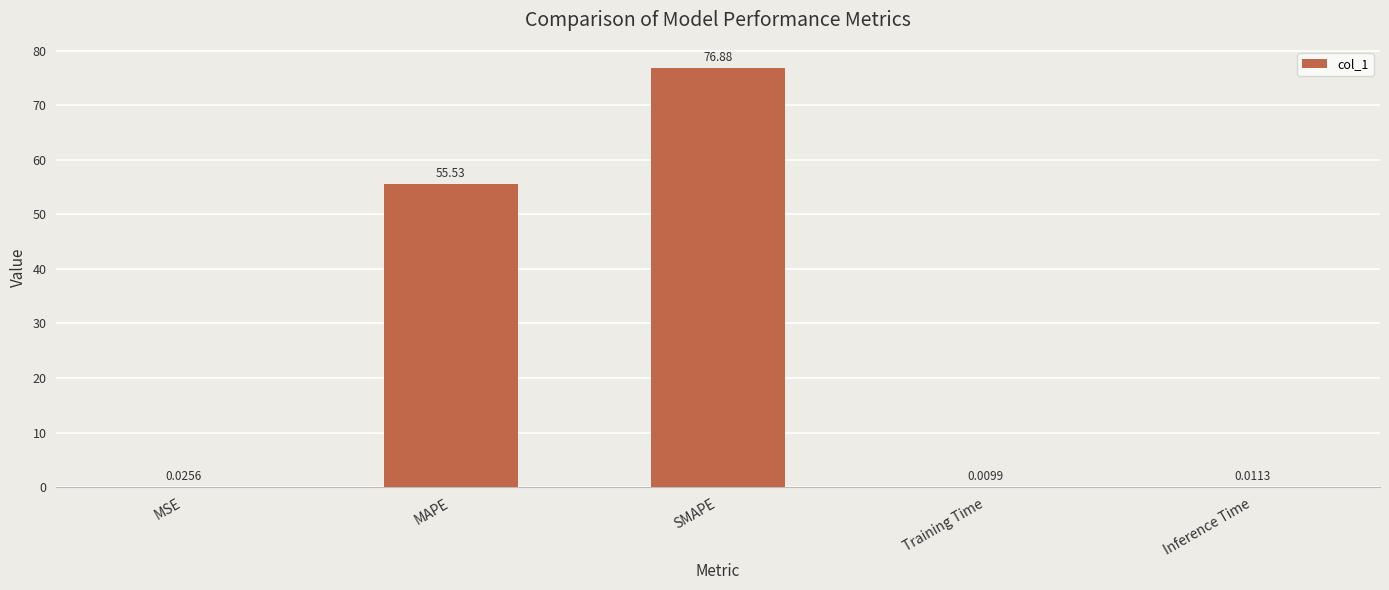

At which label is the value closest to 38?

MAPE